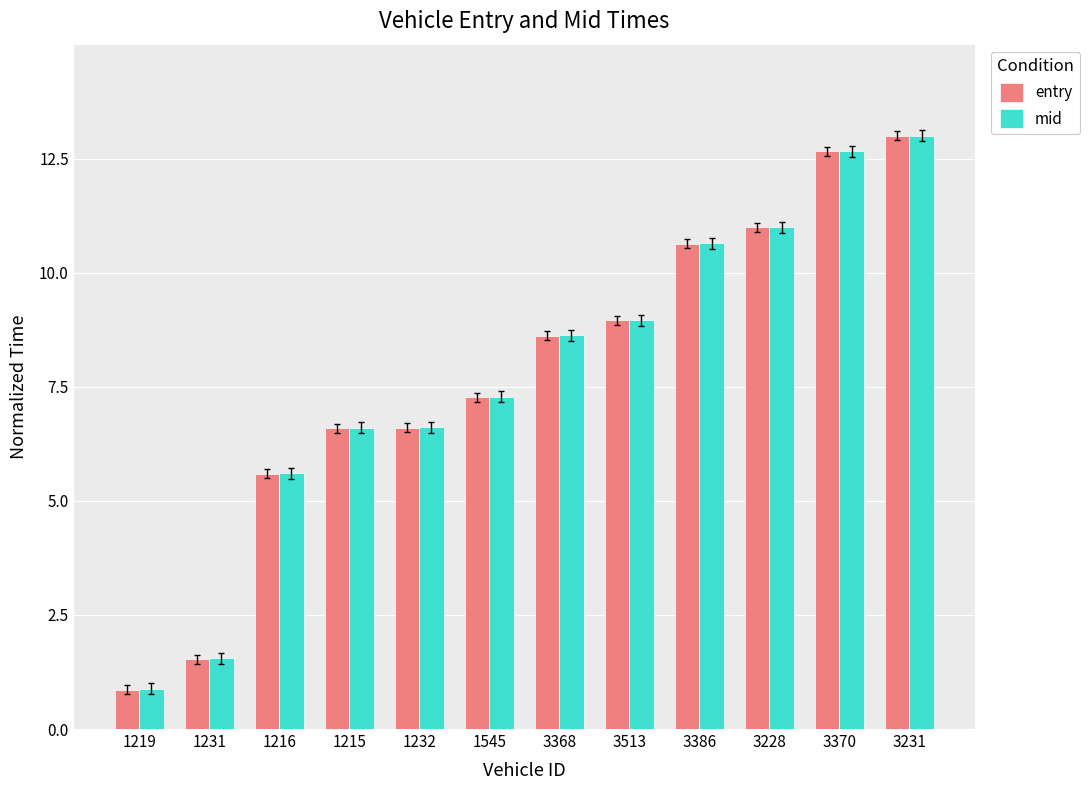

What is the difference between the second highest and second lowest values in the mid series?

11.1